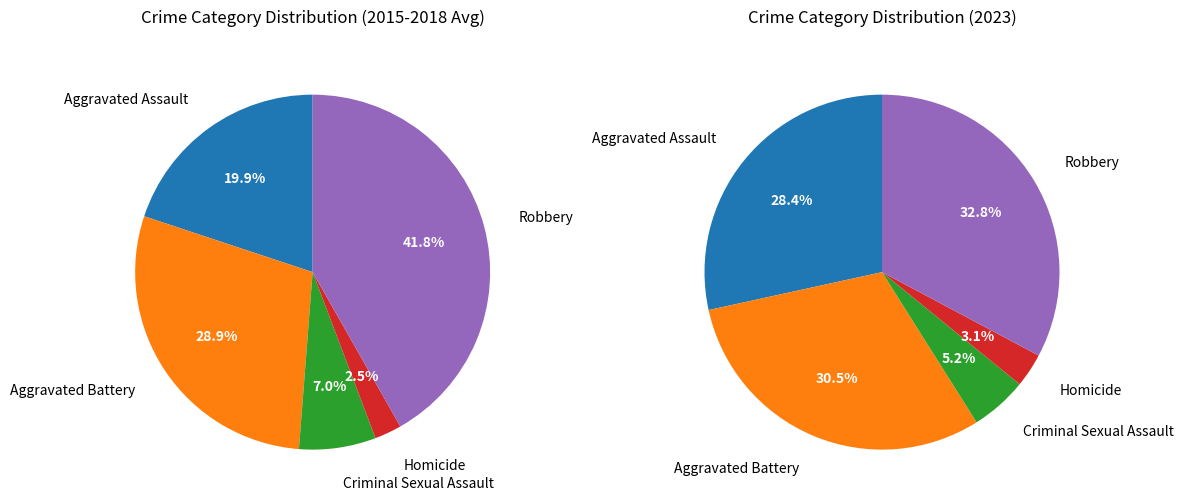

How many slices are in this pie chart?

5